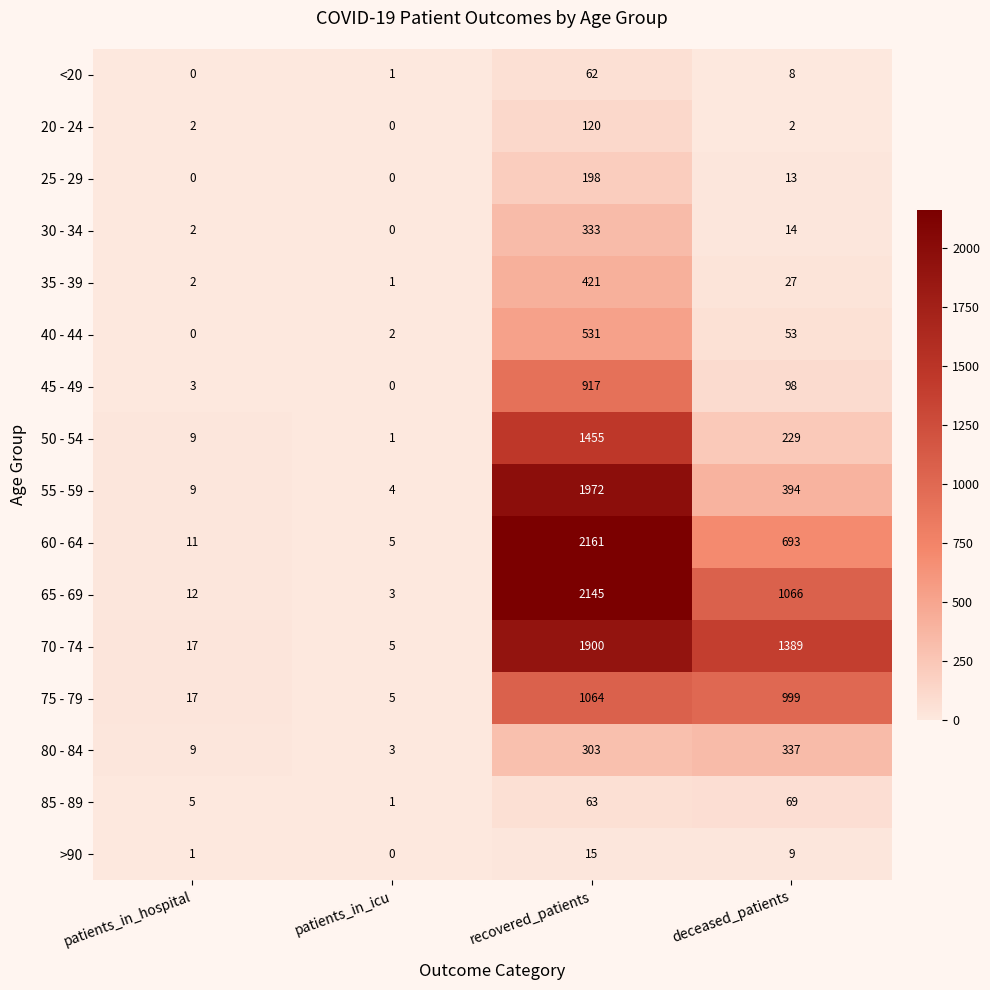

Is it true that 65 - 69 equals 8 at patients_in_hospital?

False